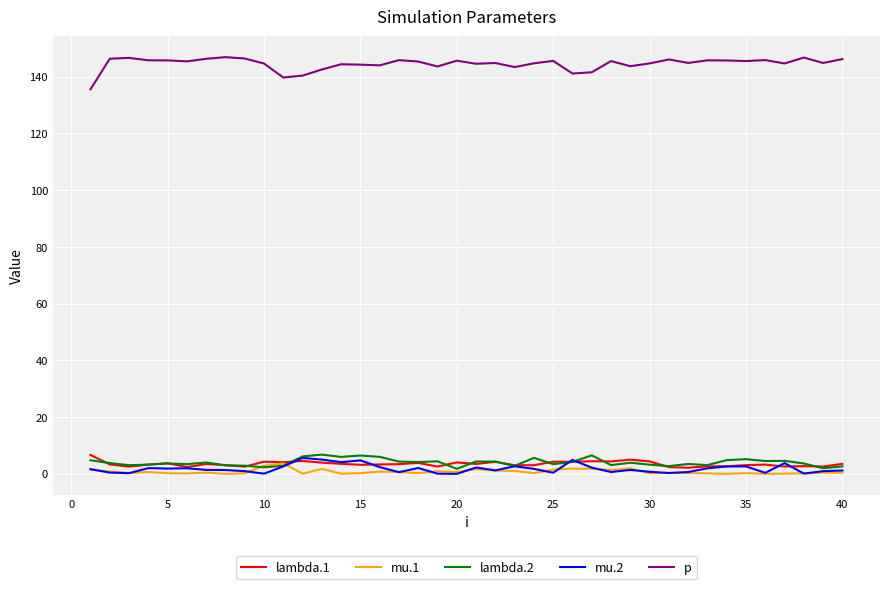

Which series has the widest spread of values?

p